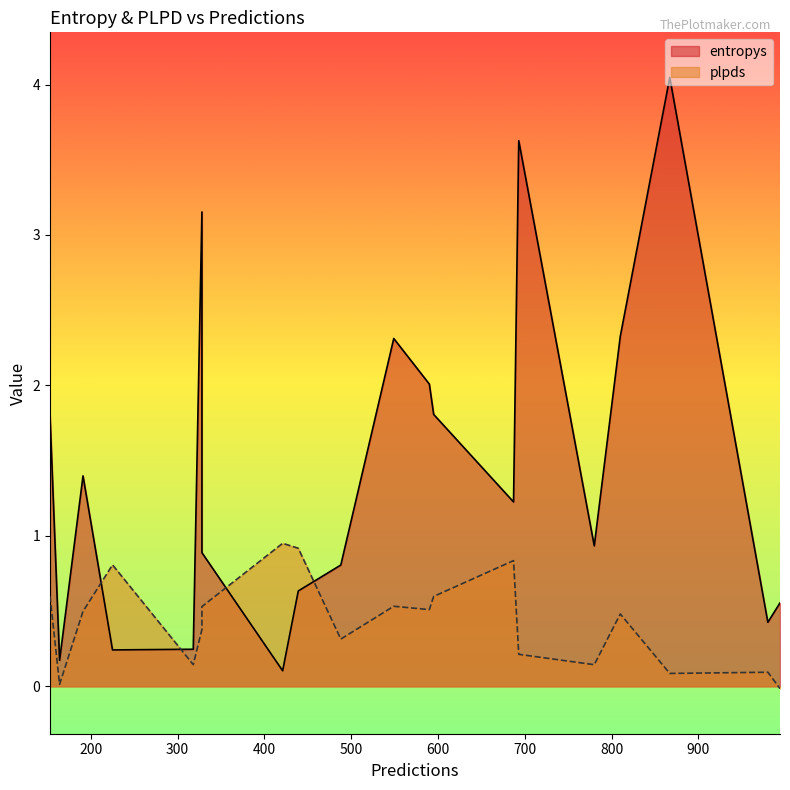

Which category has the lowest value across all series?

994